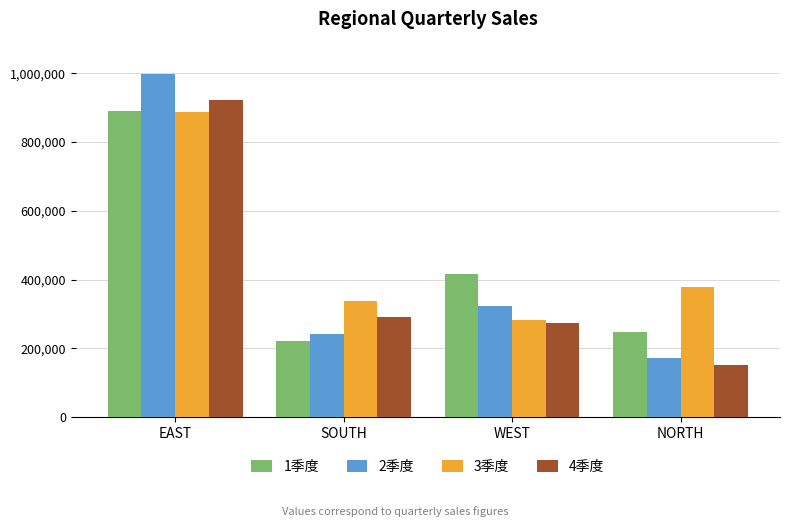

What is the average value of the 1季度 series?

444353